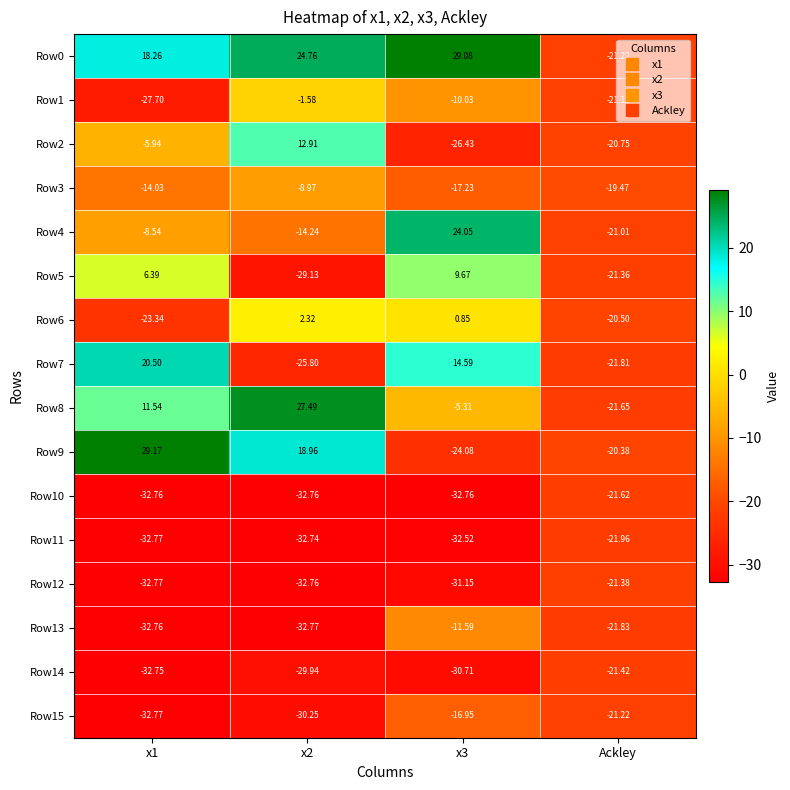

Is the value of Row11 at x1 greater than the value of Row13 at Ackley?

No